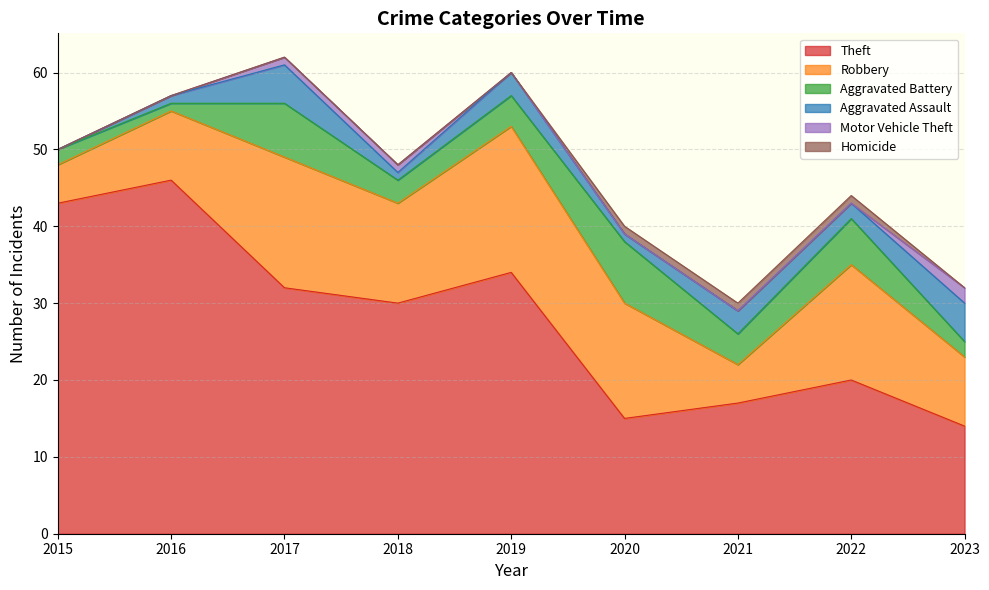

Which category has the lowest value in the Homicide series?

2015